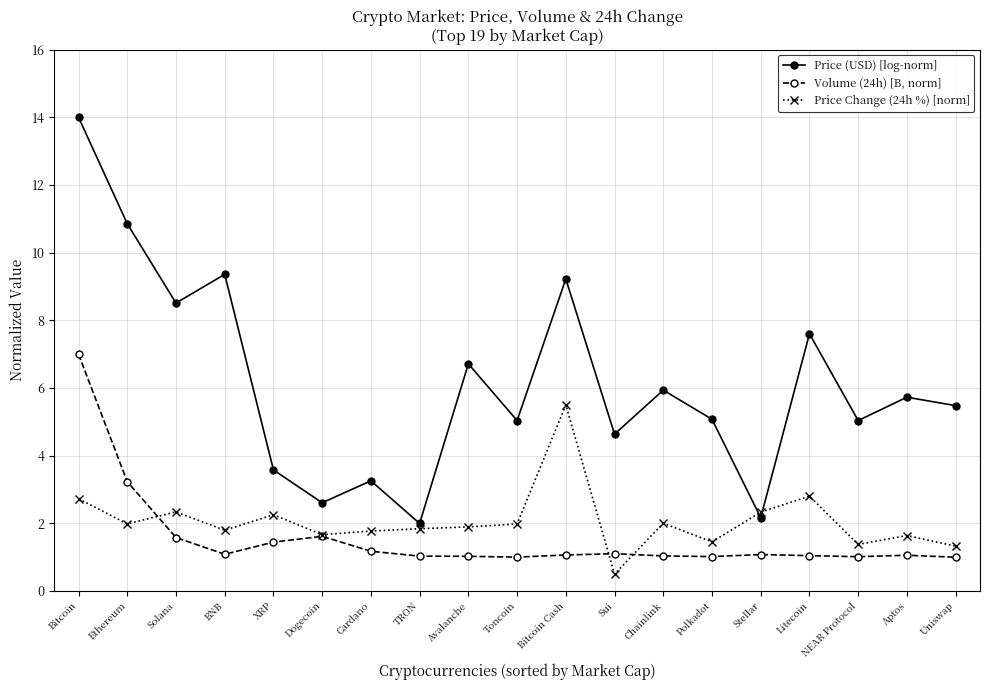

What are all the series names shown in the legend?

Price (USD) [log-norm], Volume (24h) [B, norm], Price Change (24h %) [norm]